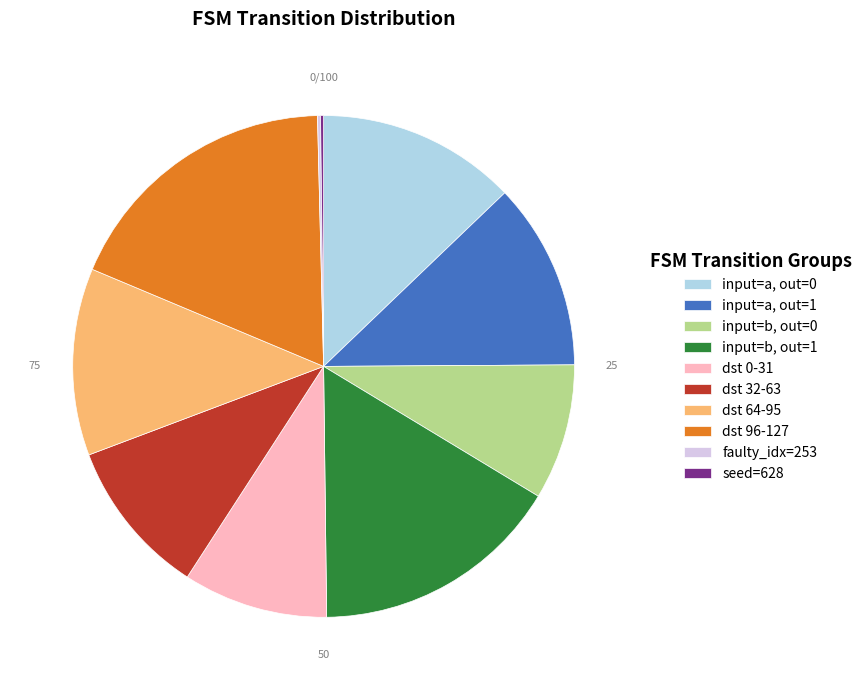

The dst 32-63 slice represents 1% of the pie. True or false?

False